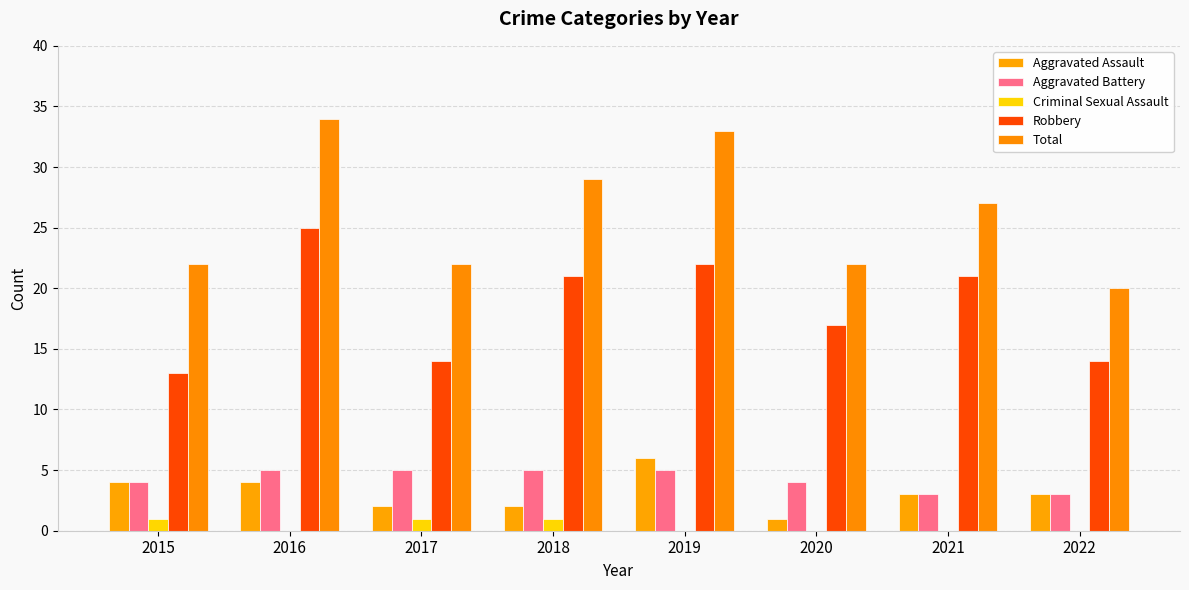

Reading right to left, what are all the values shown in this chart?

Aggravated Assault: 3	3	1	6	2	2	4	4
Aggravated Battery: 3	3	4	5	5	5	5	4
Criminal Sexual Assault: 0	0	0	0	1	1	0	1
Robbery: 14	21	17	22	21	14	25	13
Total: 20	27	22	33	29	22	34	22